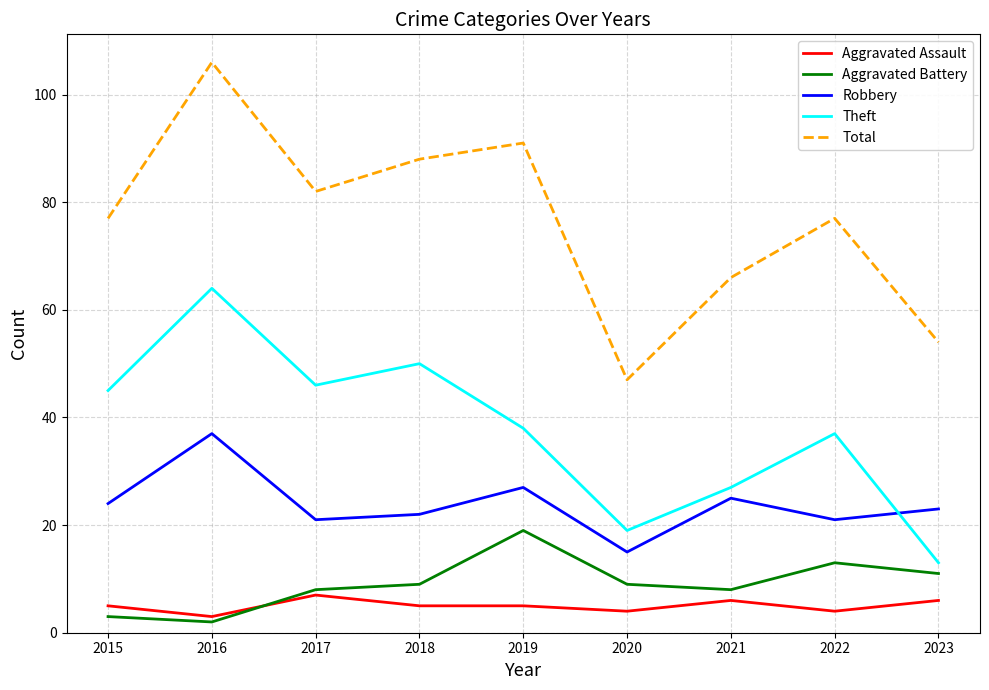

Where is the first local maximum for Total?

2016